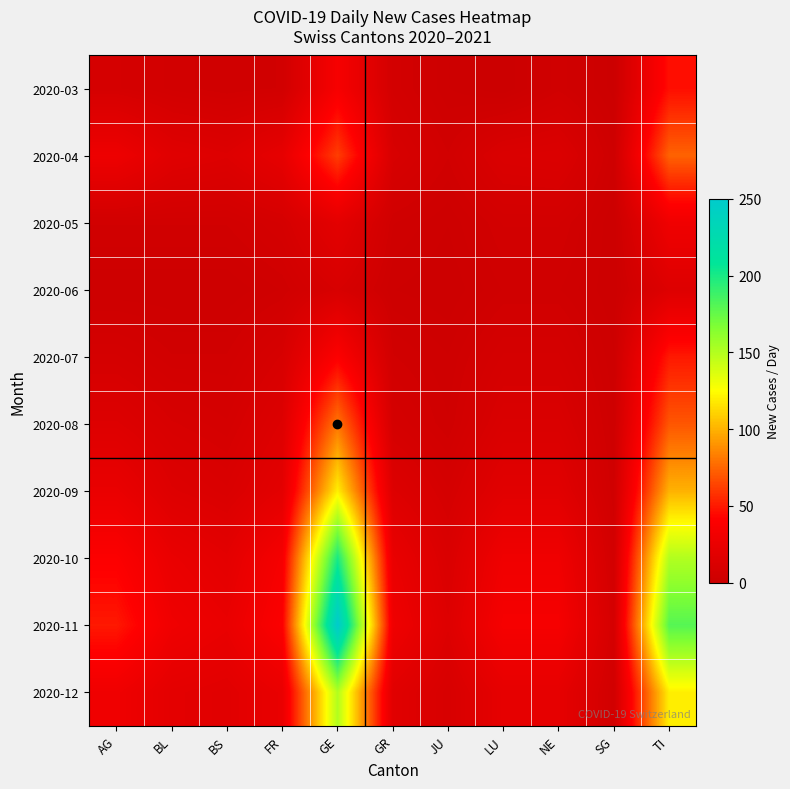

List the series in order of their peak value, lowest first.

2020-06, 2020-05, 2020-03, 2020-07, 2020-04, 2020-08, 2020-09, 2020-12, 2020-10, 2020-11